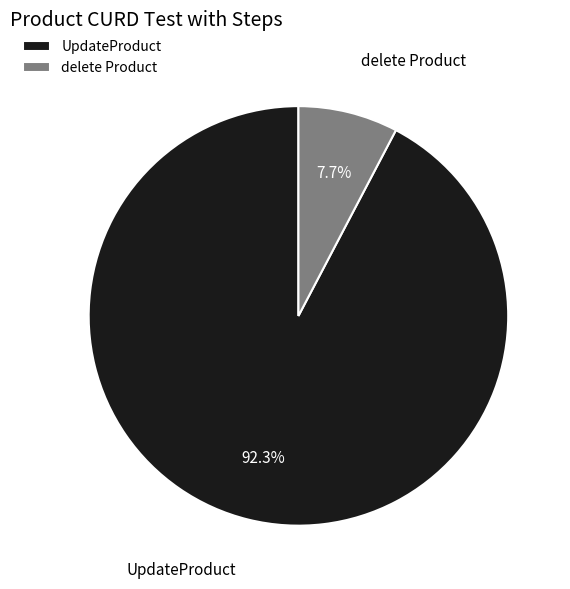

To the nearest percent, what is the combined percentage of UpdateProduct and delete Product?

100%